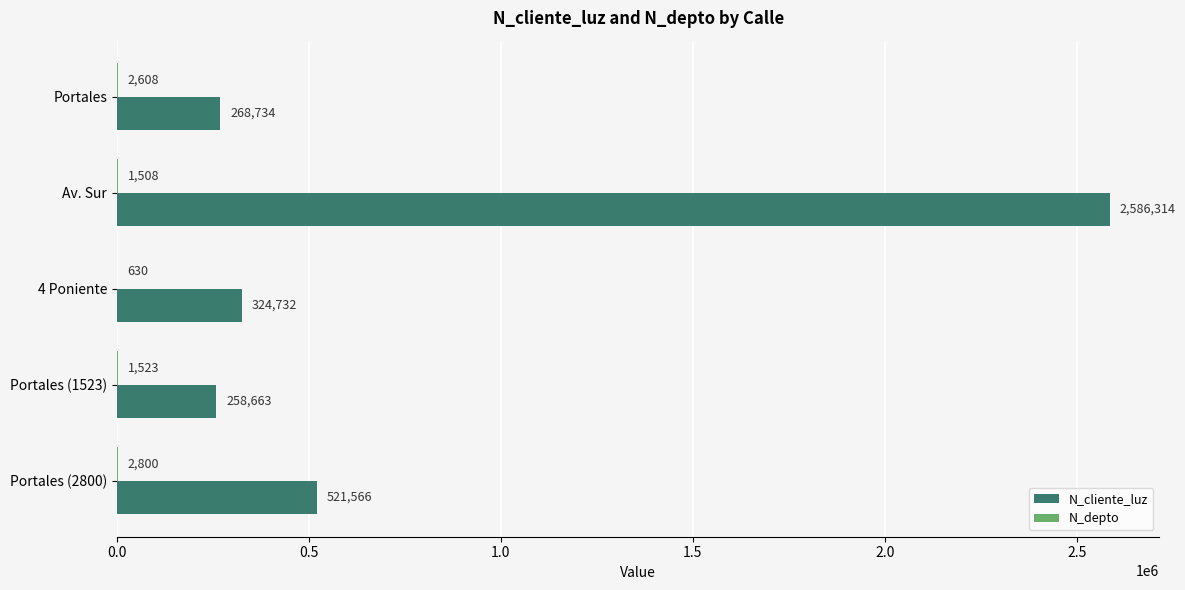

At which category is the sum across all series the highest?

Av. Sur